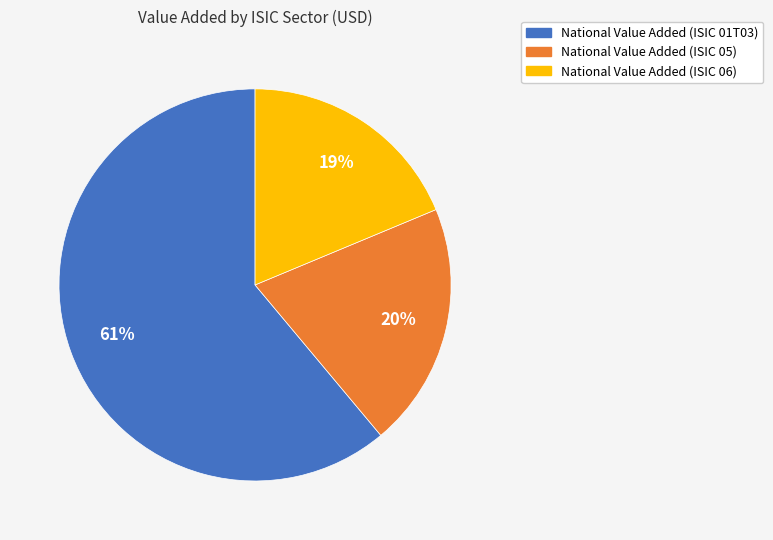

Is there a majority slice in this chart?

Yes